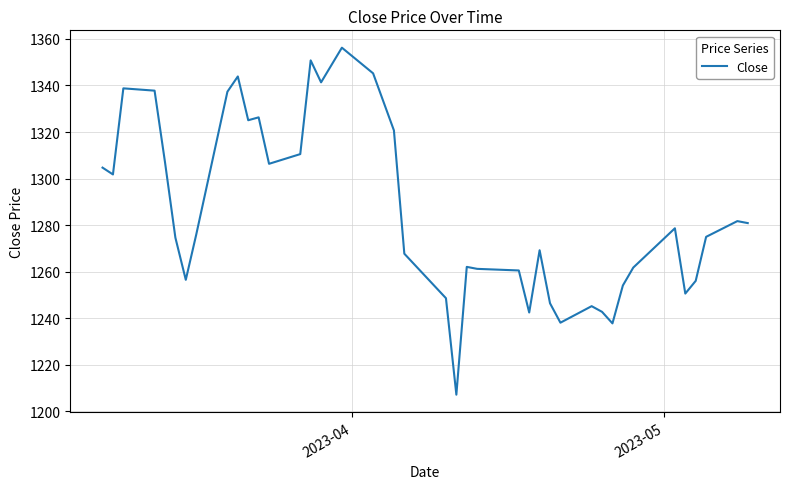

What is the average value?

1285.7